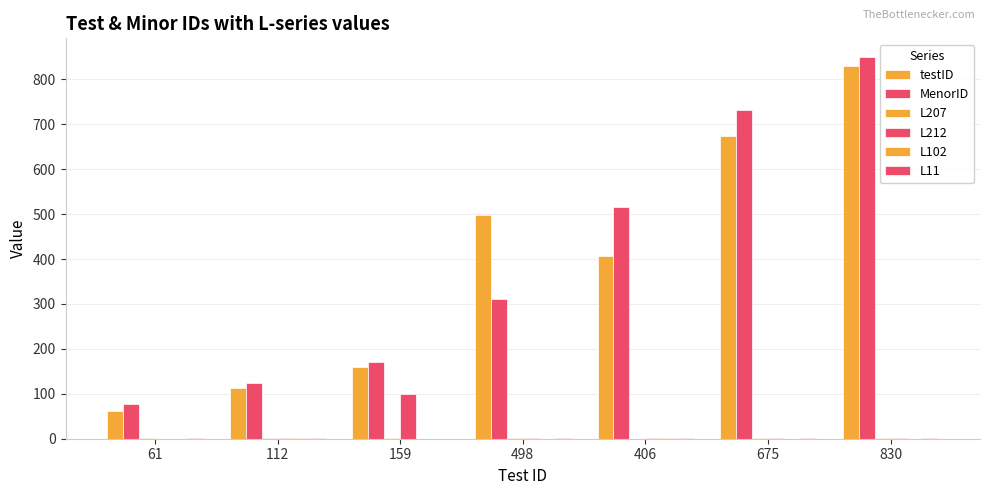

Count the number of data series in this chart.

6